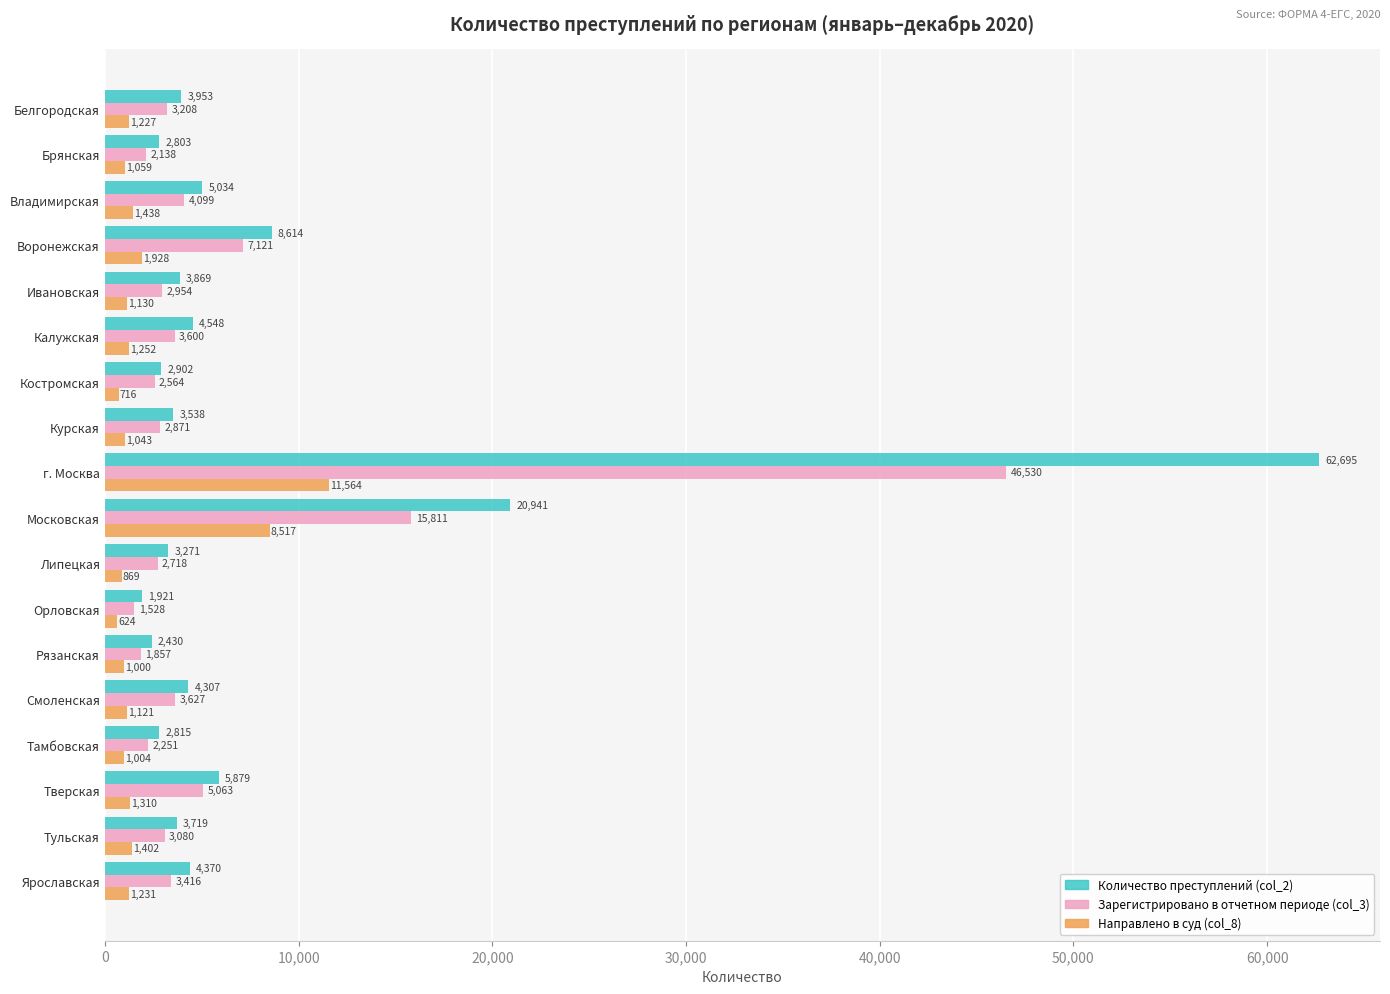

What is the difference between the highest and lowest values at Костромская?

2186